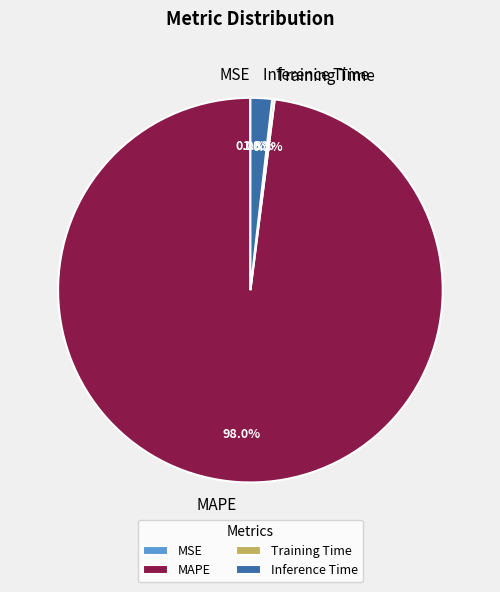

Does Inference Time account for over 50% of the chart?

No